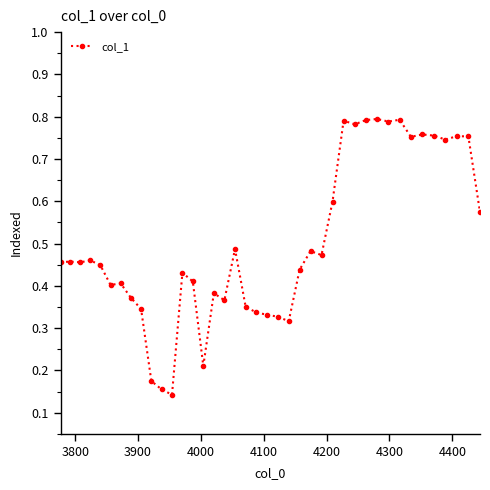

Count the values in the range 0 to 1.

40